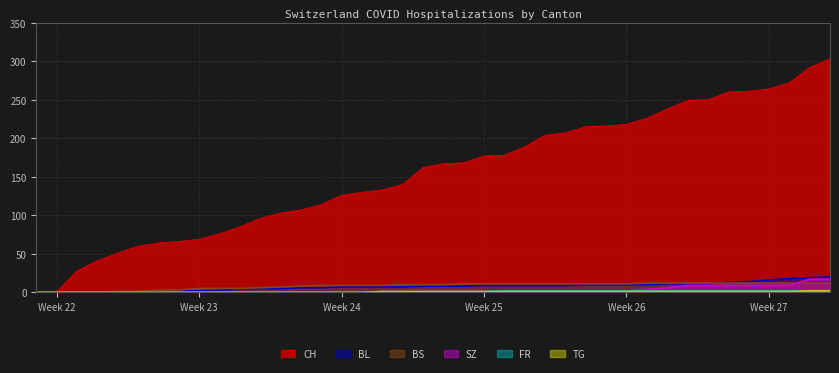

True or false: CH and FR cross at least once.

False